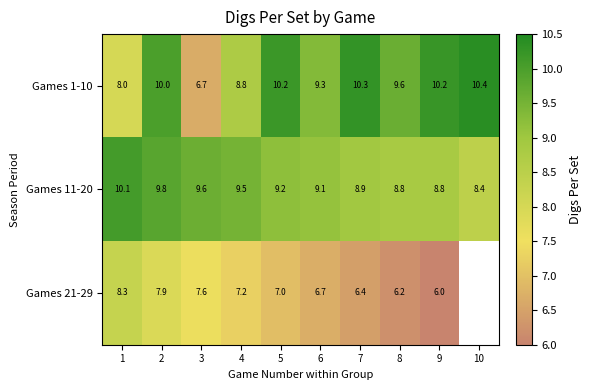

Where does the Games 11-20 series first go above 9?

1